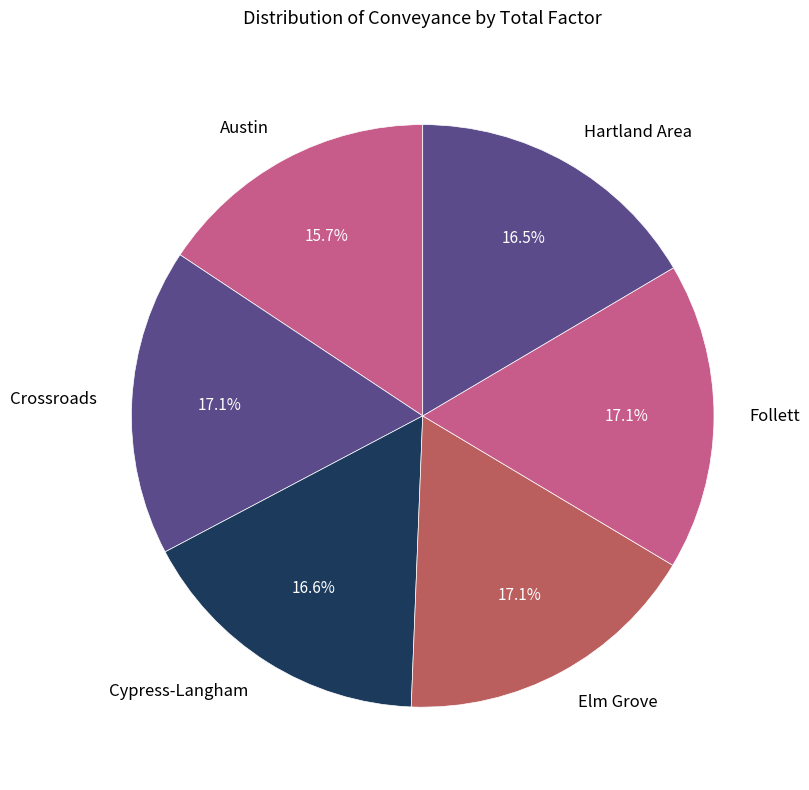

Is there a majority slice in this chart?

No